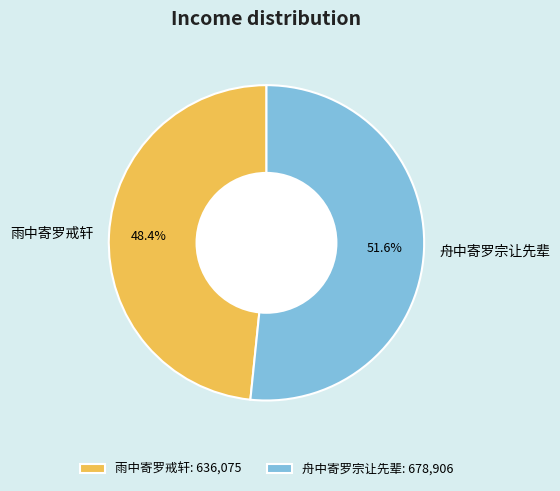

Is there a majority slice in this chart?

Yes